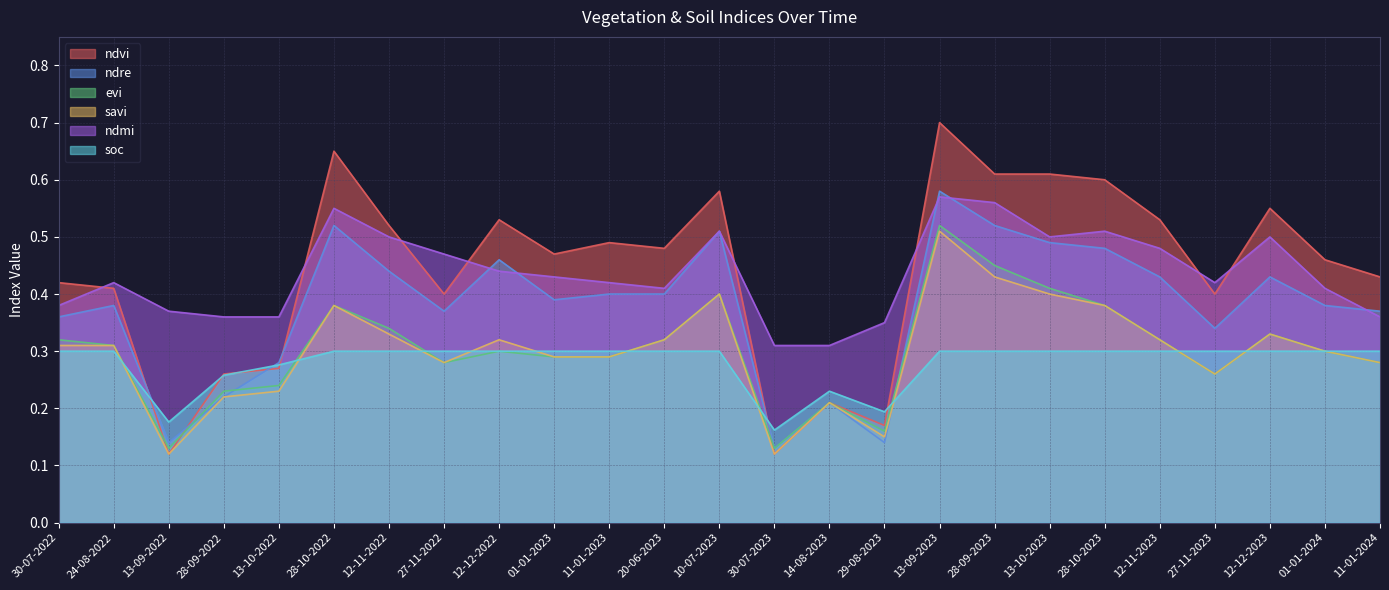

True or false: ndmi has a value of 0.6 at 01-01-2024.

False